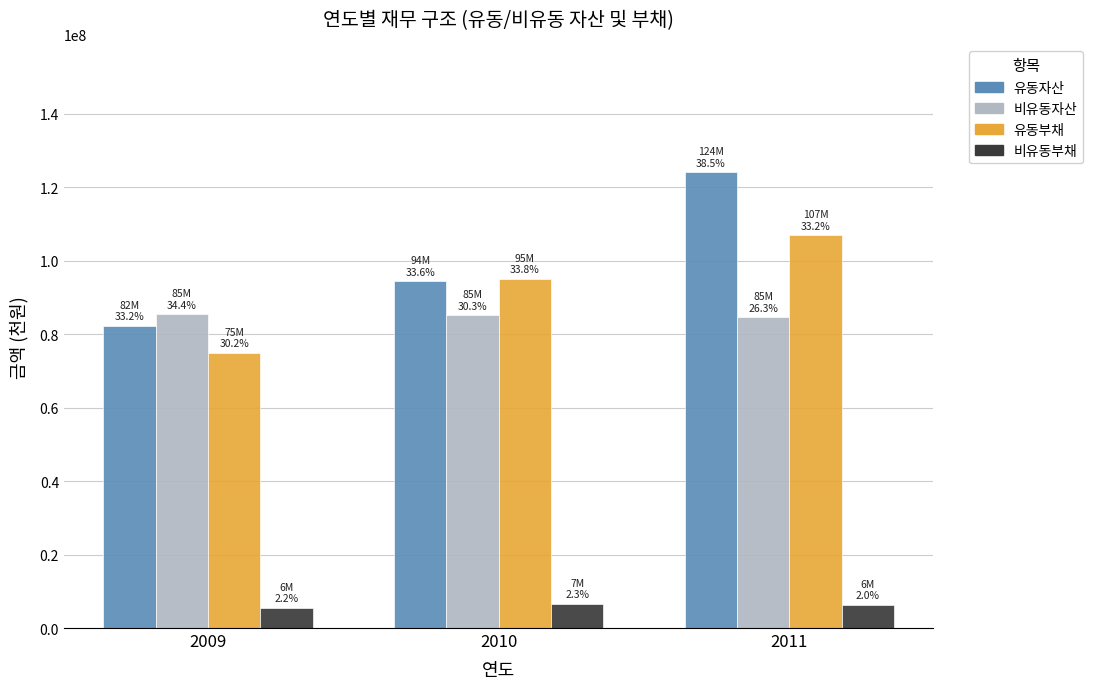

List the labels in order of 유동부채 value, smallest first.

2009, 2010, 2011